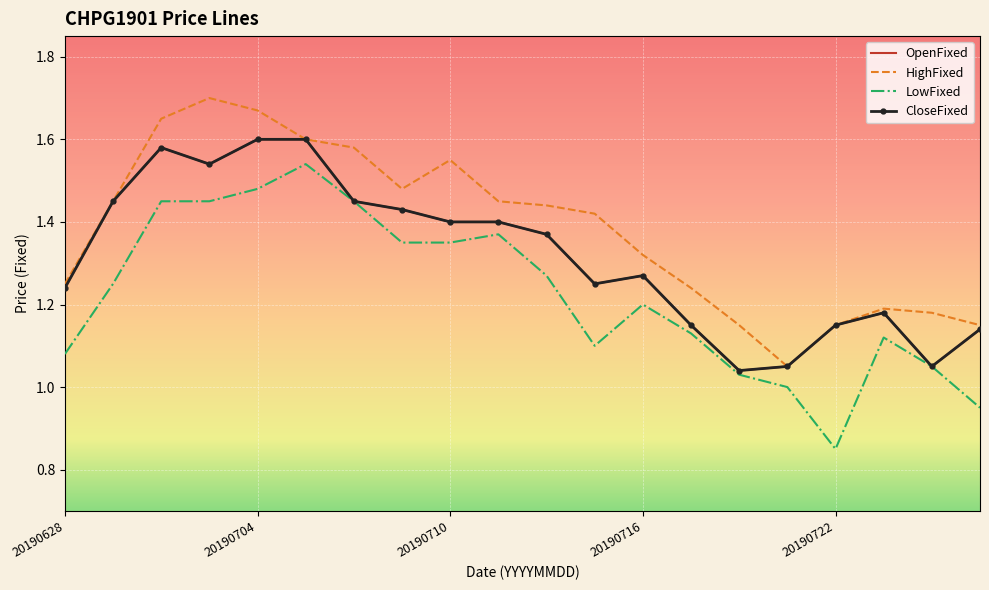

True or false: CloseFixed and OpenFixed intersect in this chart.

False